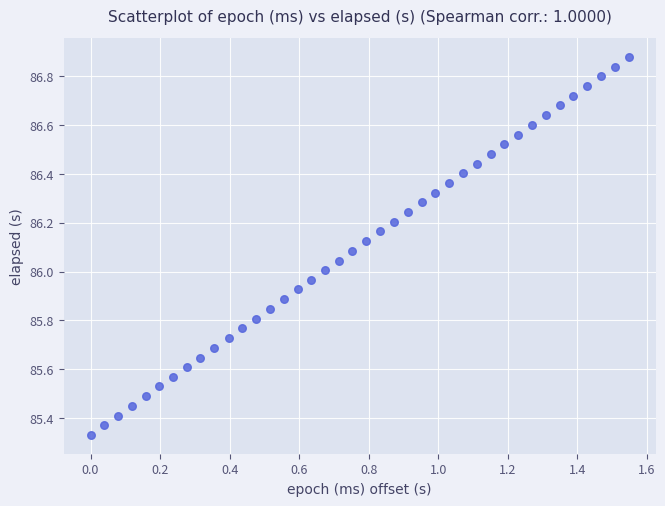

What is the range of X values (max minus min)?

1.5